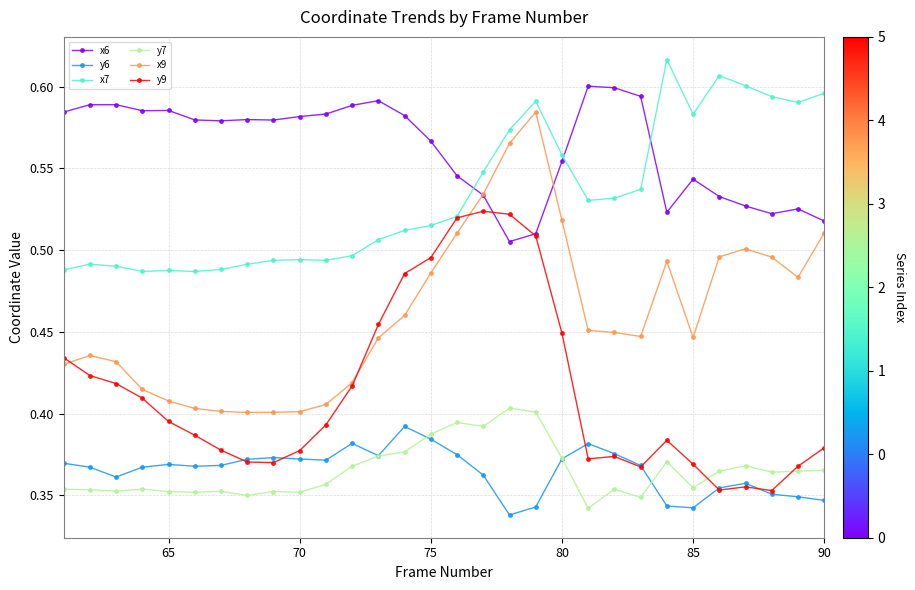

Count the y6 values in the range 0 to 1.

30